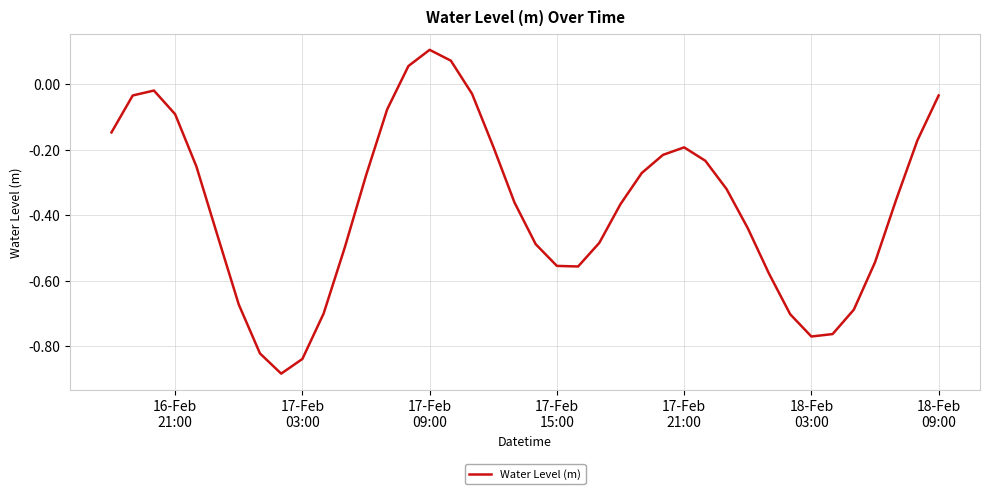

How many lines are shown in the chart?

1